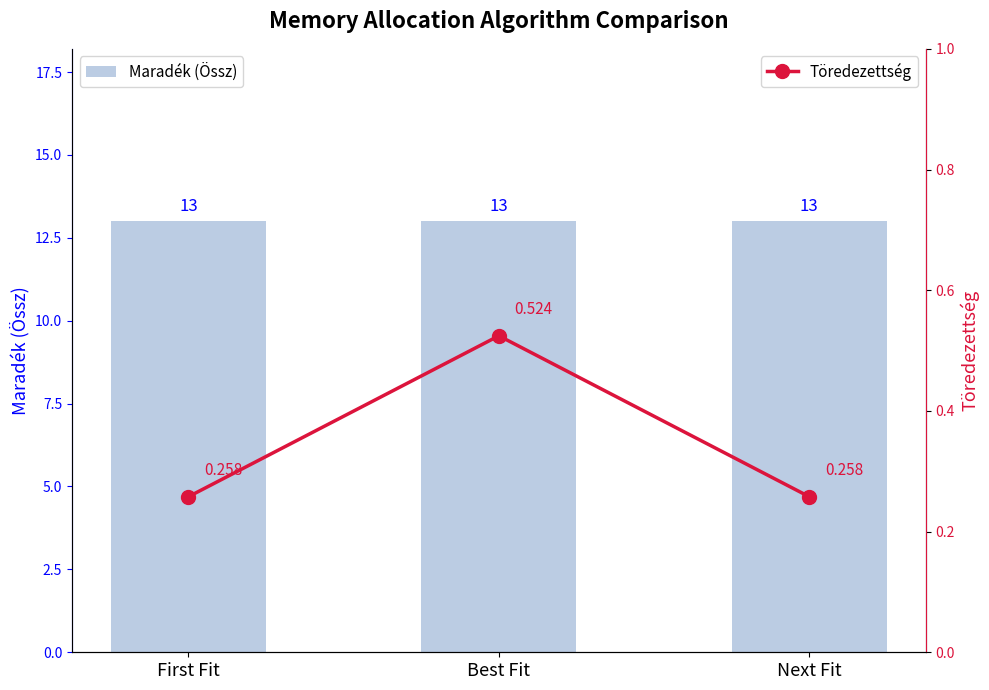

What is the average value of the Maradék (Össz) series?

13.0